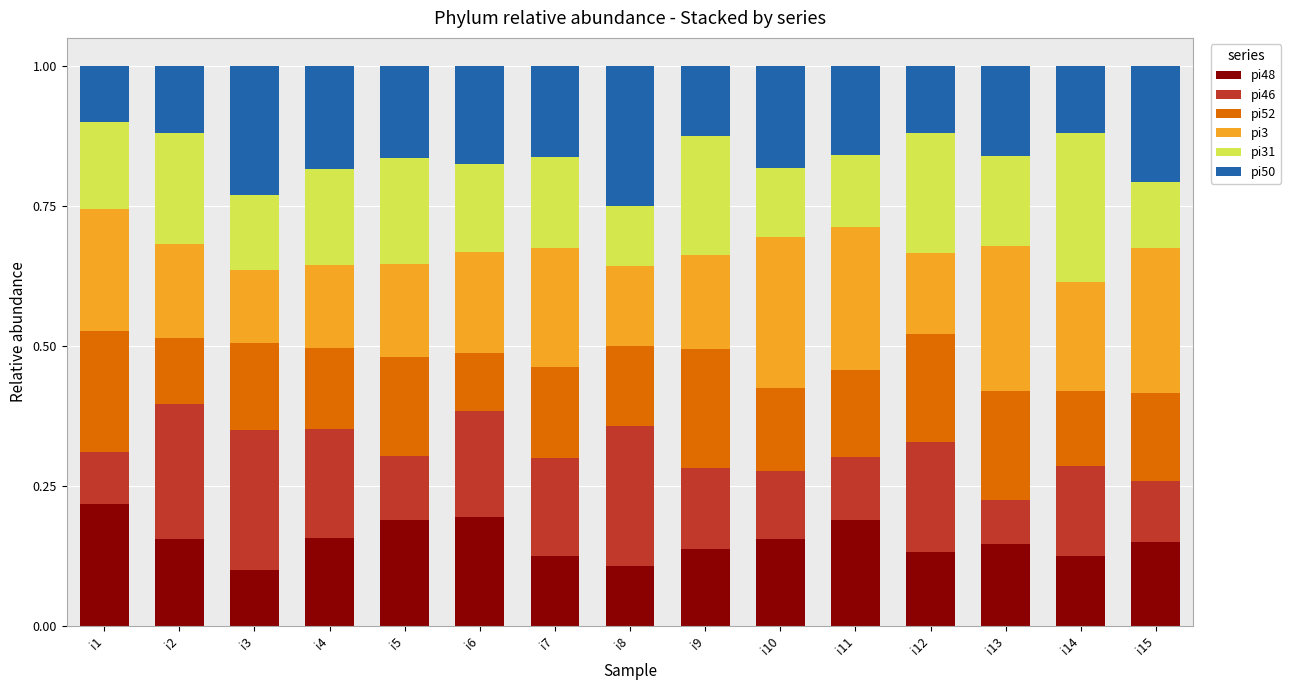

The pi48 series shows 0.2 at i1. True or false?

True